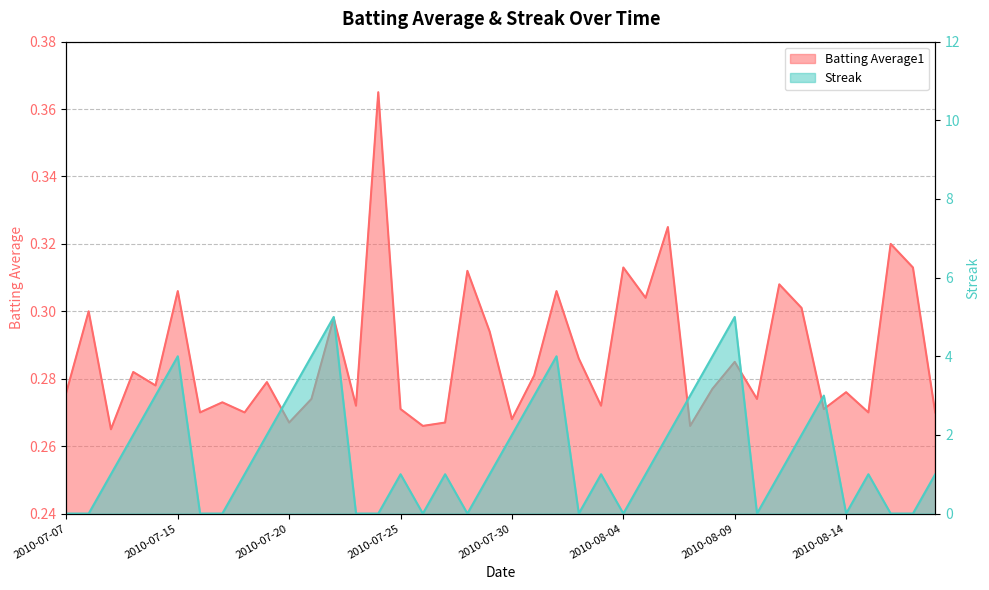

Which category has the highest value across all series?

2010-07-22